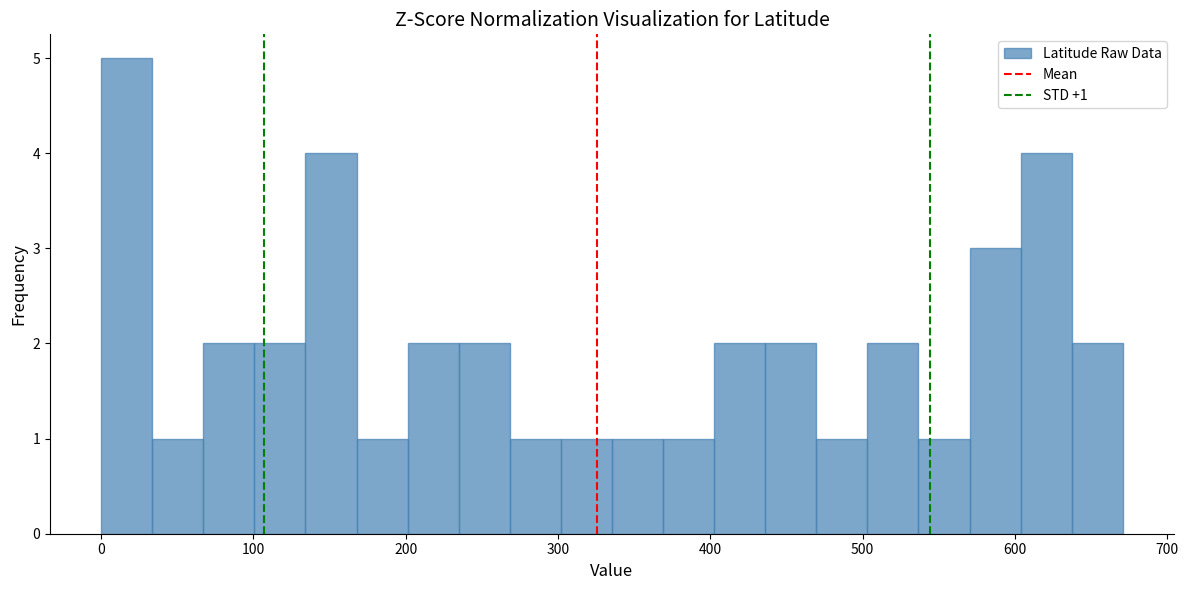

Read against the x-axis, roughly where is the centre of the tallest bar?

20